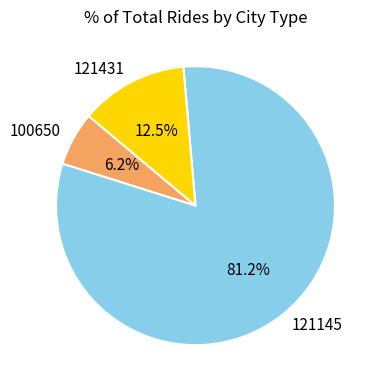

How many segments does this pie chart have?

3